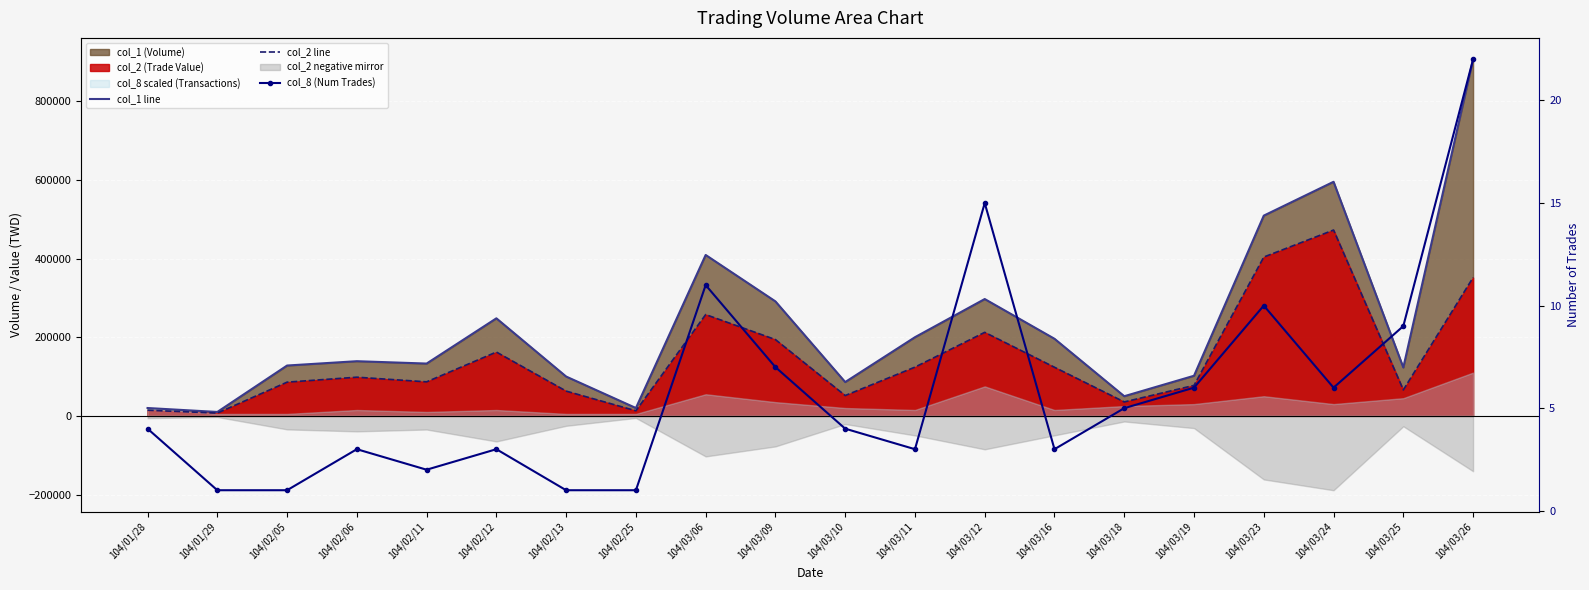

Reading left to right, transcribe all the data shown in this chart.

col_1 line: 20000	10000	128000	139000	133000	248000	100000	20000	409000	291000	86000	200000	297000	196000	50000	102000	509000	595000	123000	906000
col_2 line: 14400	7100	85760	98360	86550	162280	63000	13000	257520	193940	51710	123980	212380	123580	35450	77530	403730	472390	66010	351620
col_8 (Num Trades): 4	1	1	3	2	3	1	1	11	7	4	3	15	3	5	6	10	6	9	22